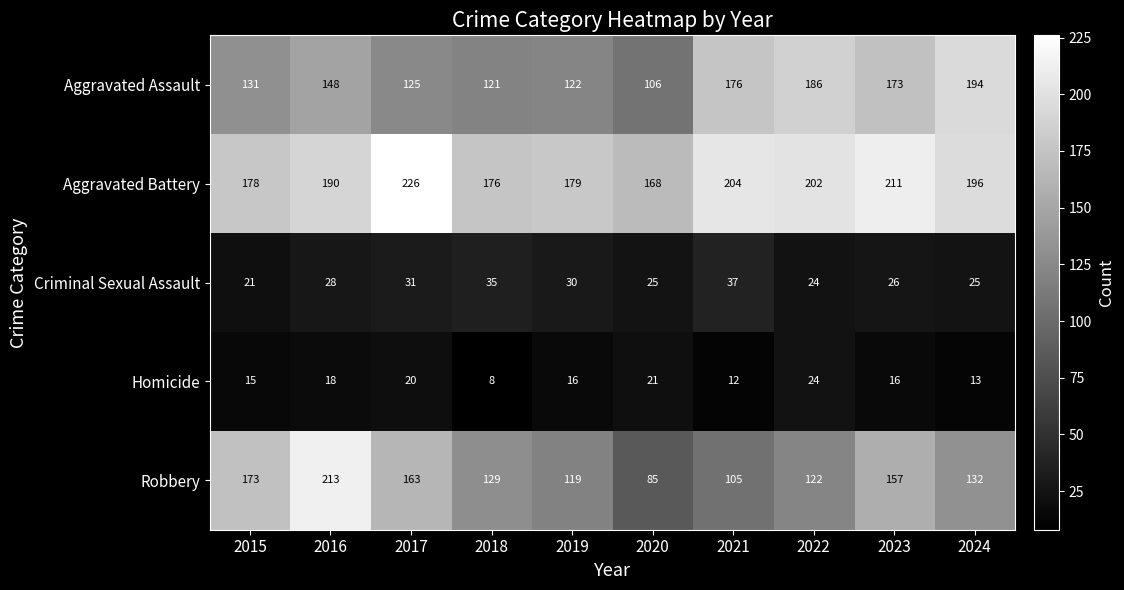

What is the sum of the Robbery values at 2024 and 2018?

261